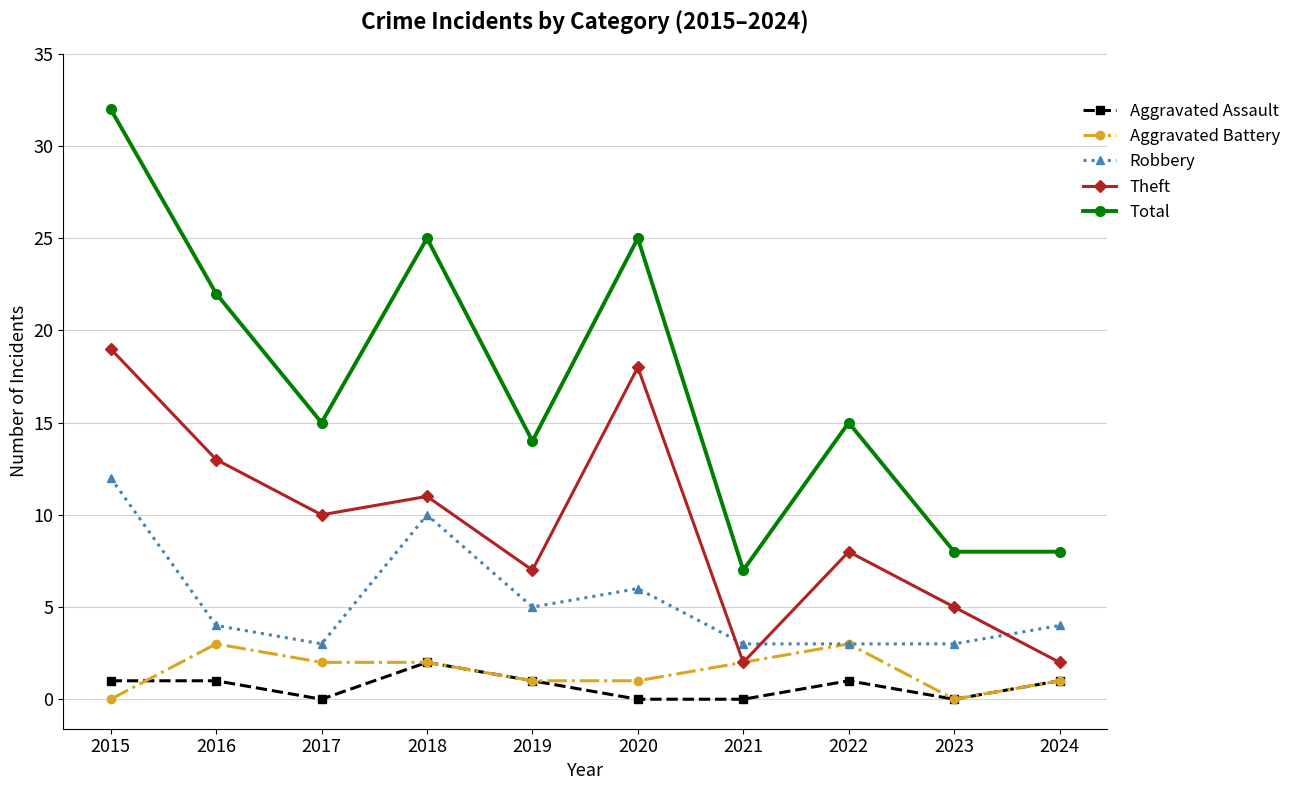

At 2015, list the series in order from largest to smallest.

Total, Theft, Robbery, Aggravated Assault, Aggravated Battery